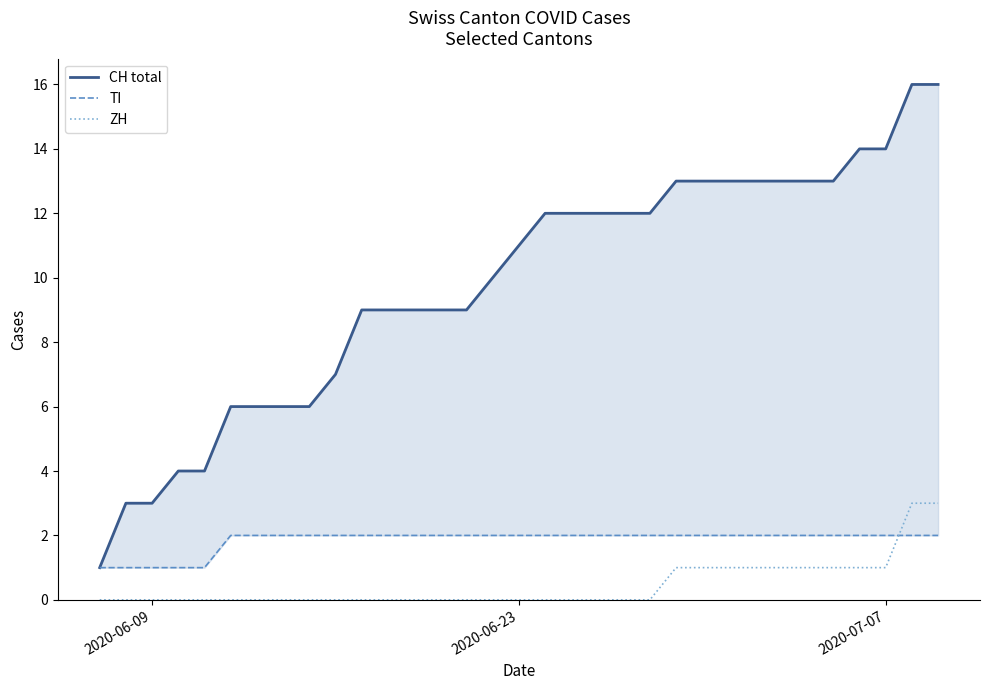

Reading left to right, extract all data points from this chart.

CH total: 1	3	3	4	4	6	6	6	6	7	9	9	9	9	9	10	11	12	12	12	12	12	13	13	13	13	13	13	13	14	14	16	16
TI: 1	1	1	1	1	2	2	2	2	2	2	2	2	2	2	2	2	2	2	2	2	2	2	2	2	2	2	2	2	2	2	2	2
ZH: 0	0	0	0	0	0	0	0	0	0	0	0	0	0	0	0	0	0	0	0	0	0	1	1	1	1	1	1	1	1	1	3	3